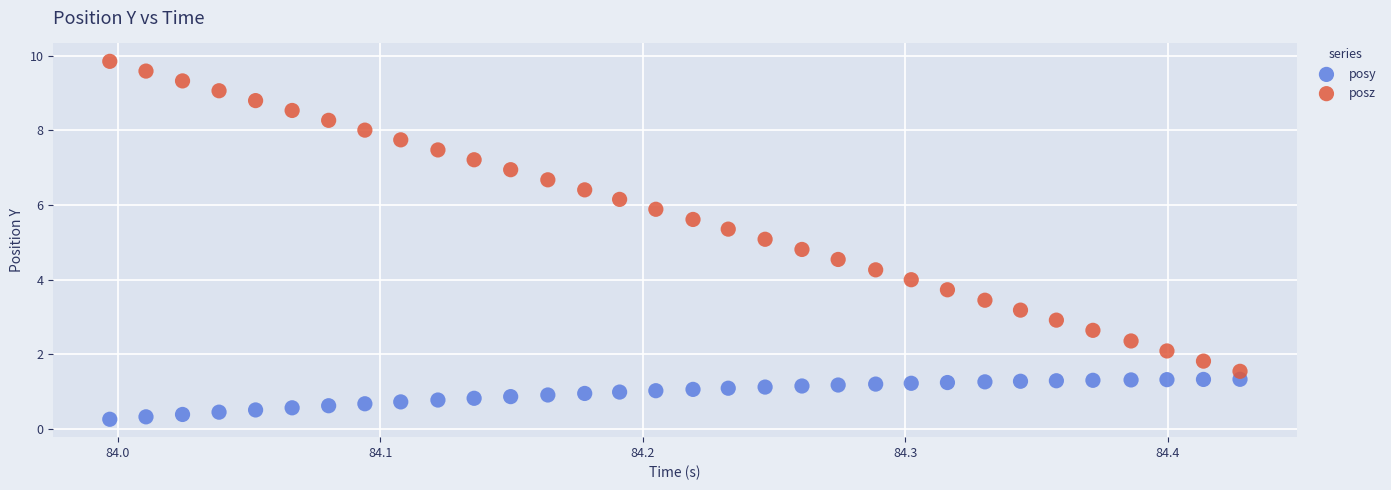

Which series reaches the minimum Y coordinate?

posy